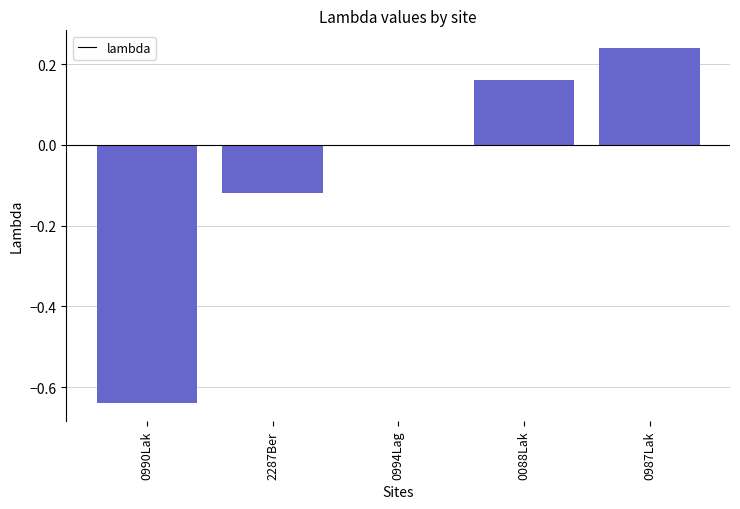

What is the change in value from 0994Lag to 0088Lak?

+0.2